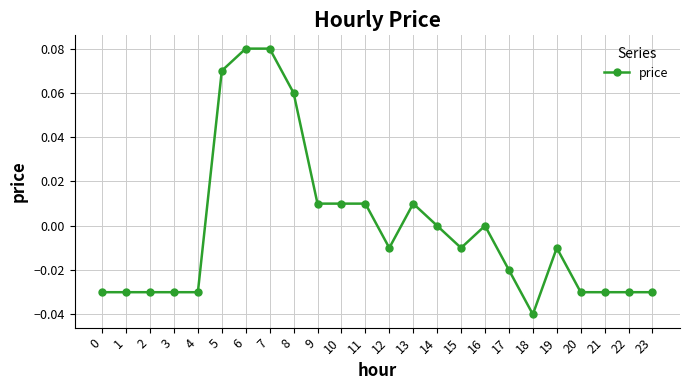

True or false: the data shows -0.0 at 19.

True